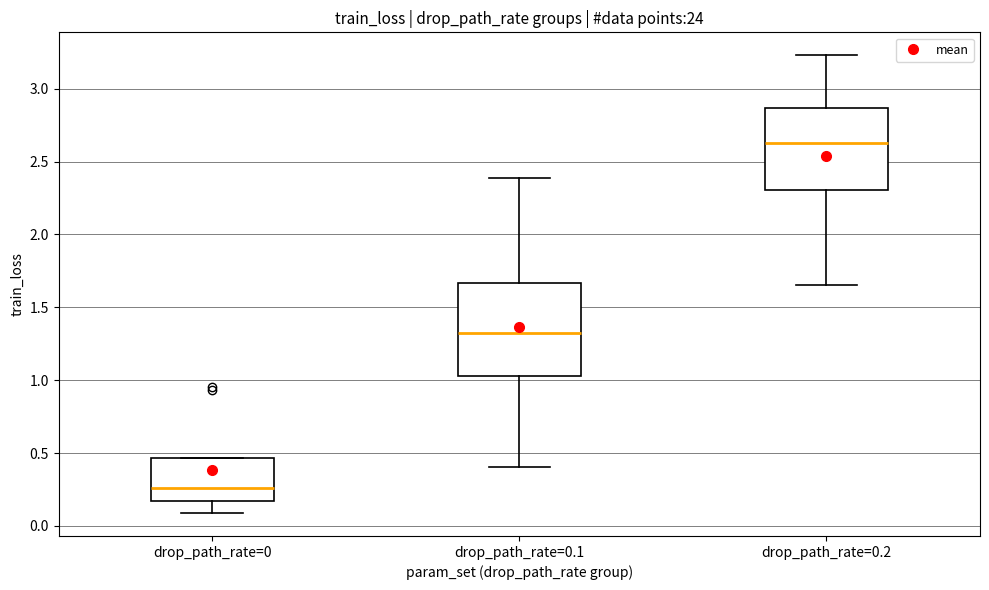

Reading left to right, read every box against the y-axis: the position of its median line, the range the box covers, and the ends of its whiskers. The values are not printed on the chart, so give them approximately, as read against the axis.

drop_path_rate=0: median 0.25, box 0.15 to 0.45, whiskers 0.10 to 0.45
drop_path_rate=0.1: median 1.35, box 1.05 to 1.65, whiskers 0.40 to 2.40
drop_path_rate=0.2: median 2.65, box 2.30 to 2.85, whiskers 1.65 to 3.25